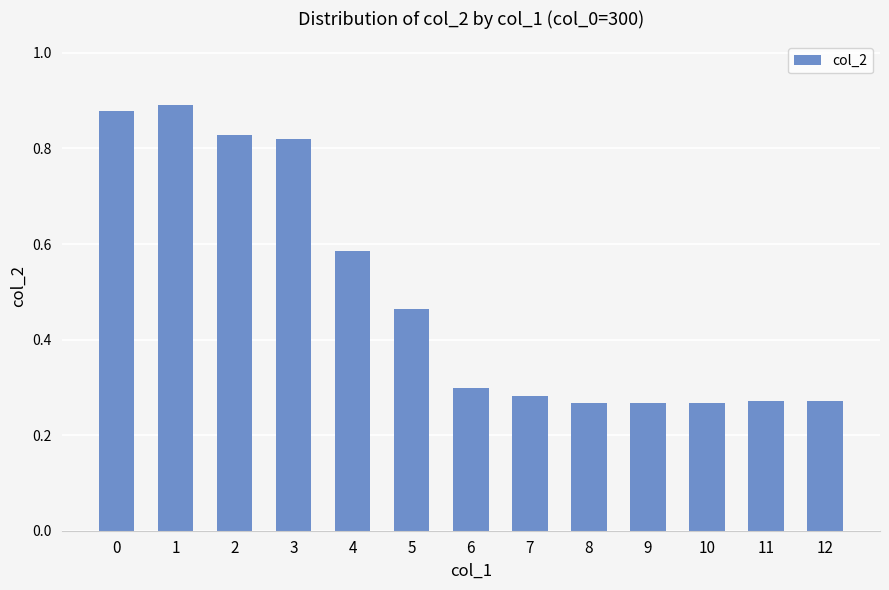

What is the change in value from 0 to 10?

-0.6